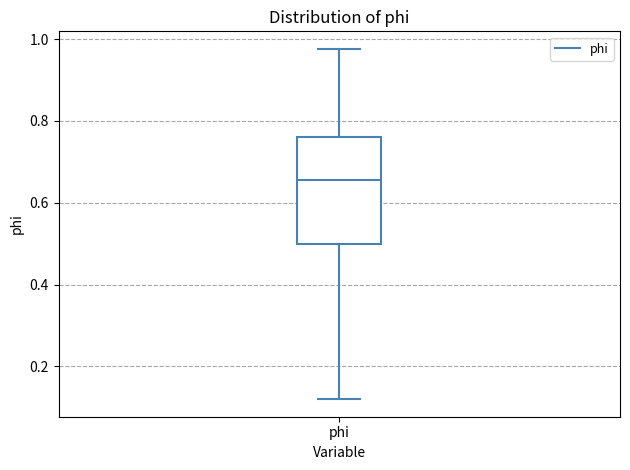

Where is the upper edge of the box for phi on the y-axis? The values are not printed on the chart, so give them approximately, as read against the axis.

0.76